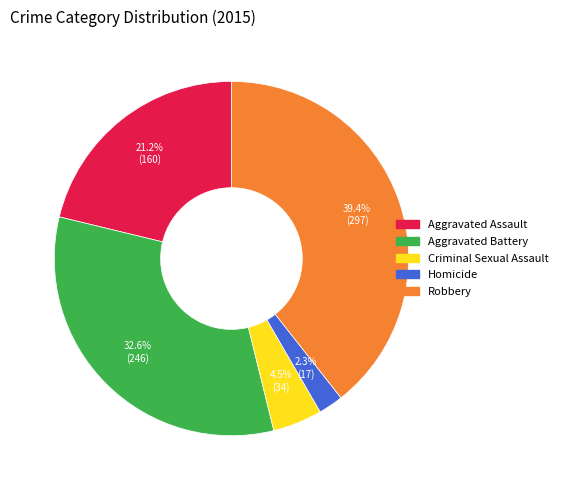

How many slices are in this pie chart?

5